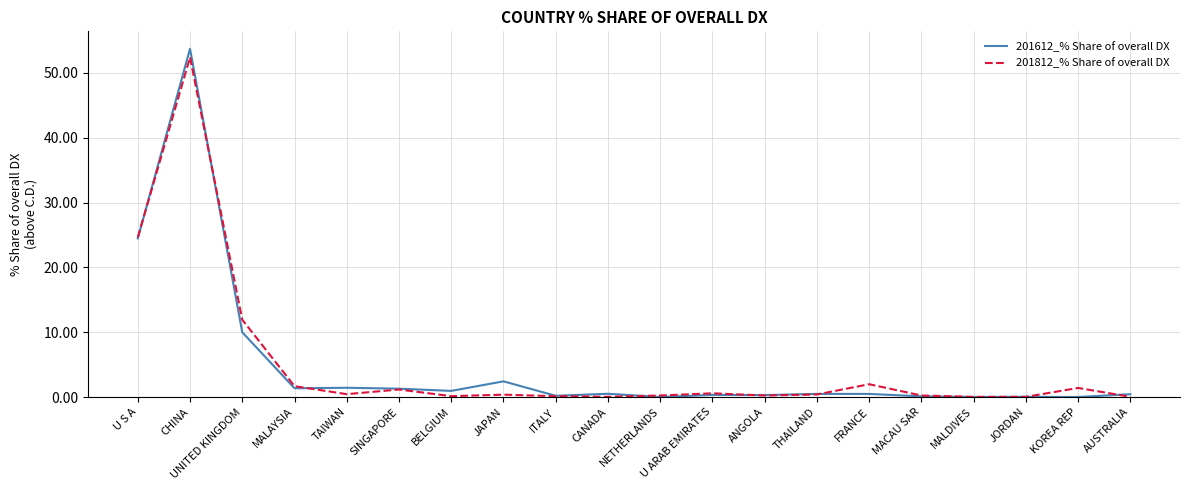

At which label does 201812_% Share of overall DX reach its peak?

CHINA